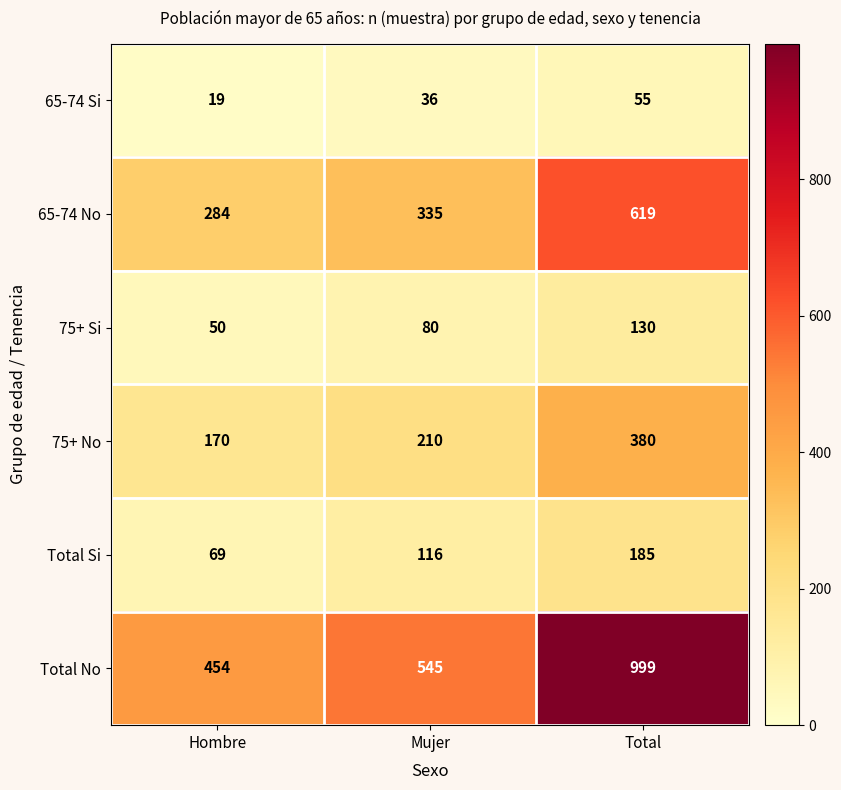

Count the number of data series in this chart.

6